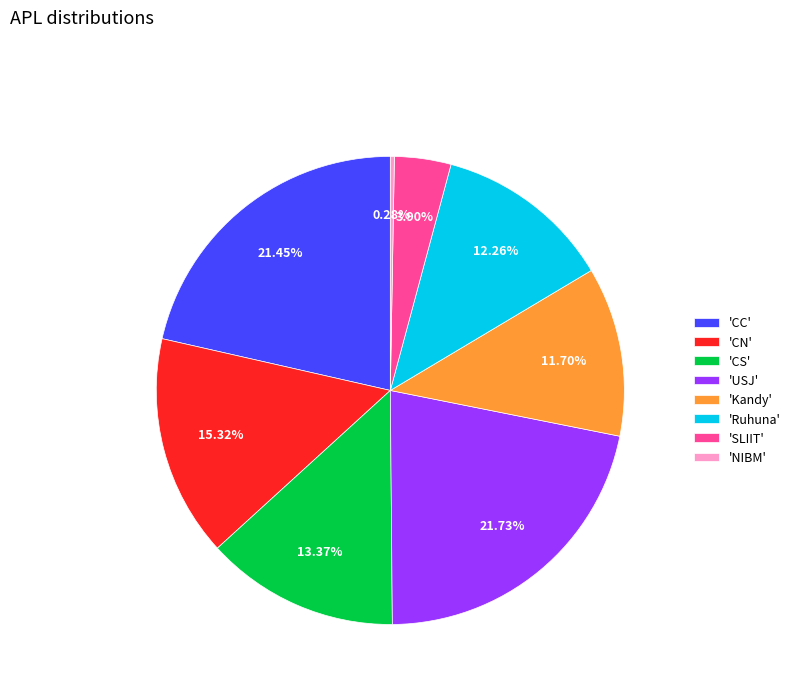

How many slices are in this pie chart?

8